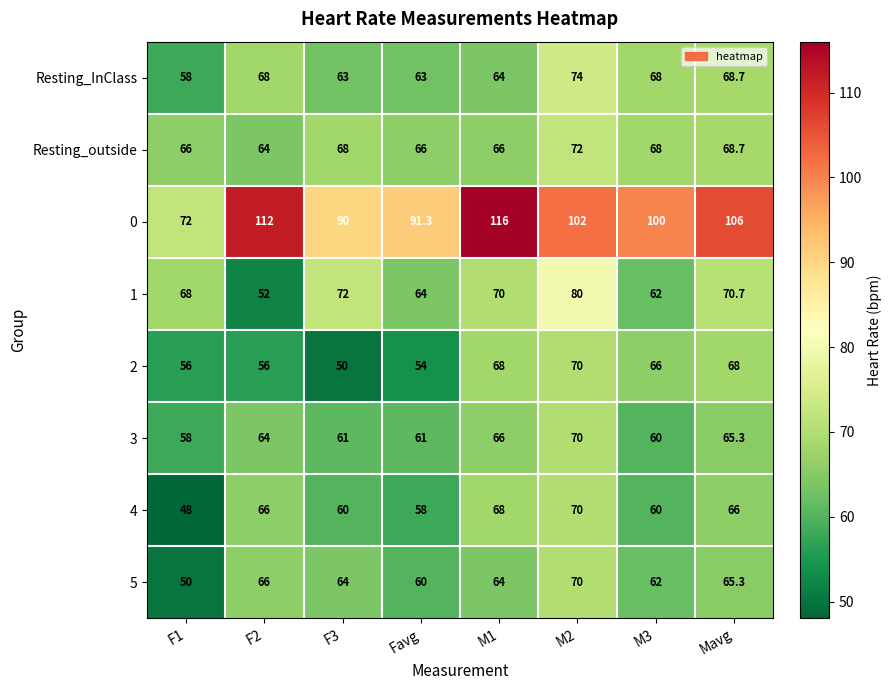

What is the difference between the highest and lowest values at M3?

40.0